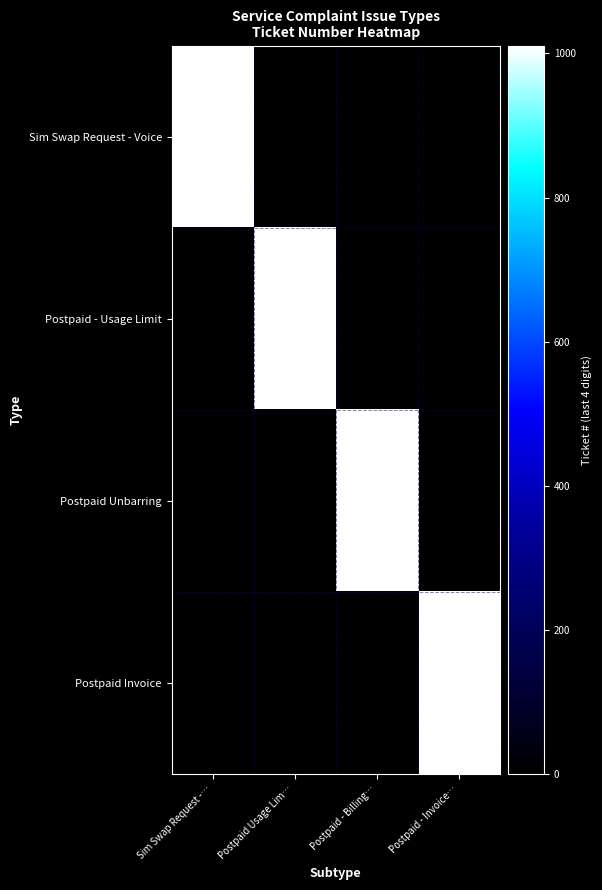

The value of Sim Swap Request - Voice at Sim Swap Request -… is 153060373481. True or false?

False